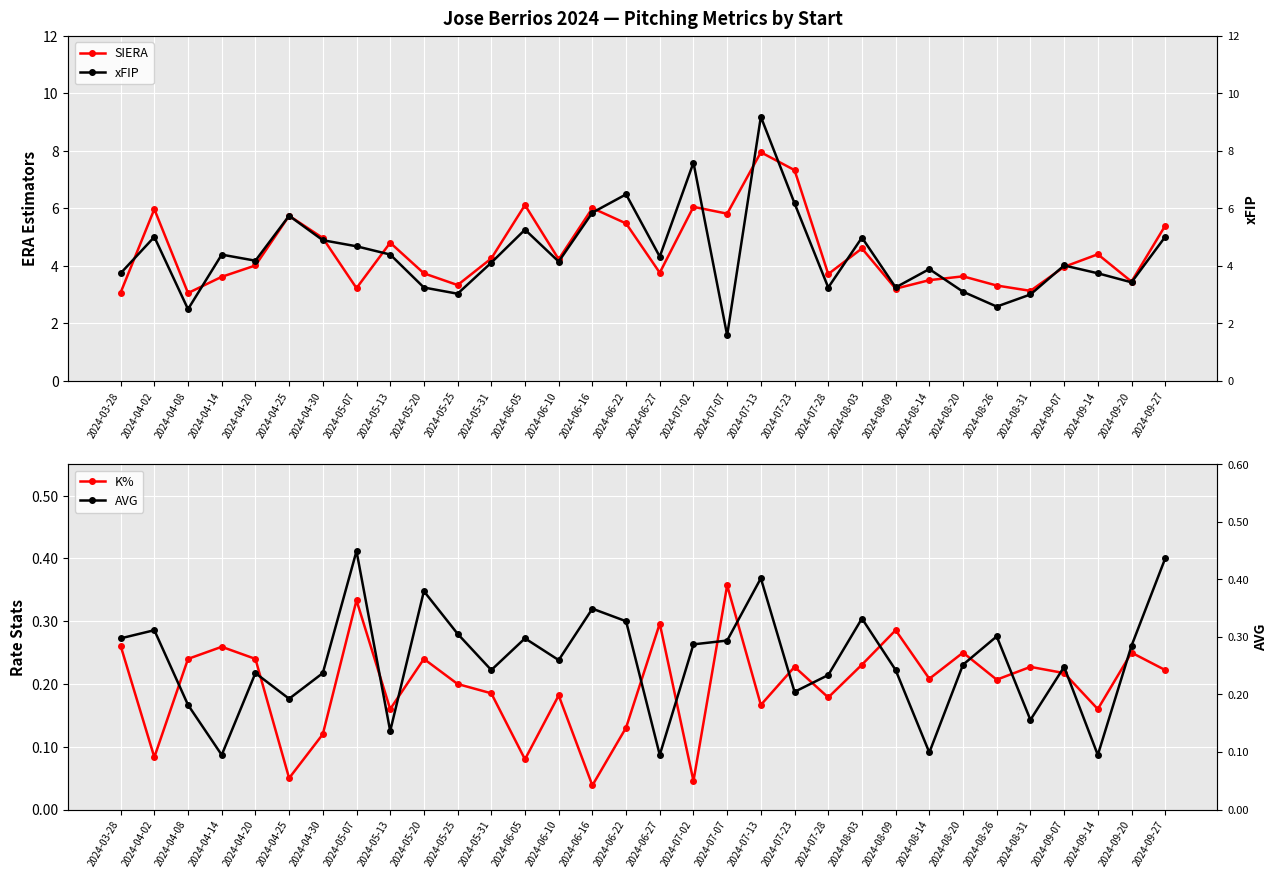

Which has a higher value, 2024-08-26 or 2024-09-20?

2024-09-20